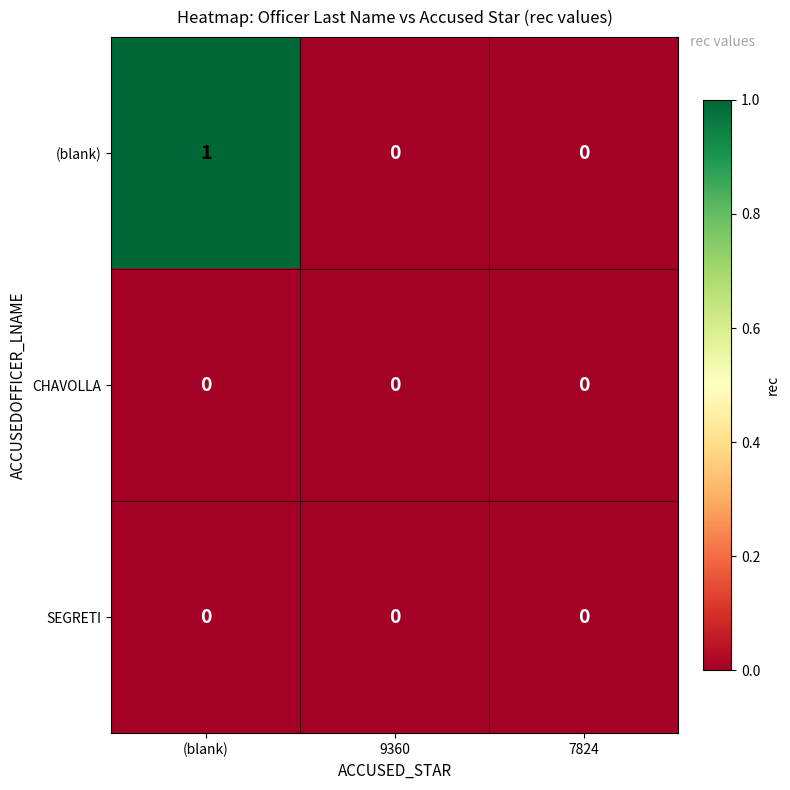

Reading right to left, extract all data points from this chart.

(blank): 7824=0	9360=0	(blank)=1
CHAVOLLA: 7824=0	9360=0	(blank)=0
SEGRETI: 7824=0	9360=0	(blank)=0